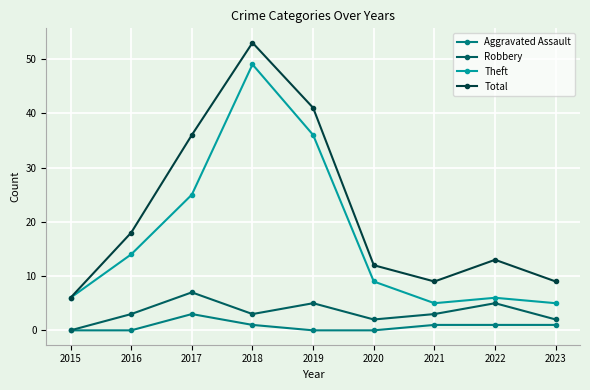

How many lines are shown in the chart?

4